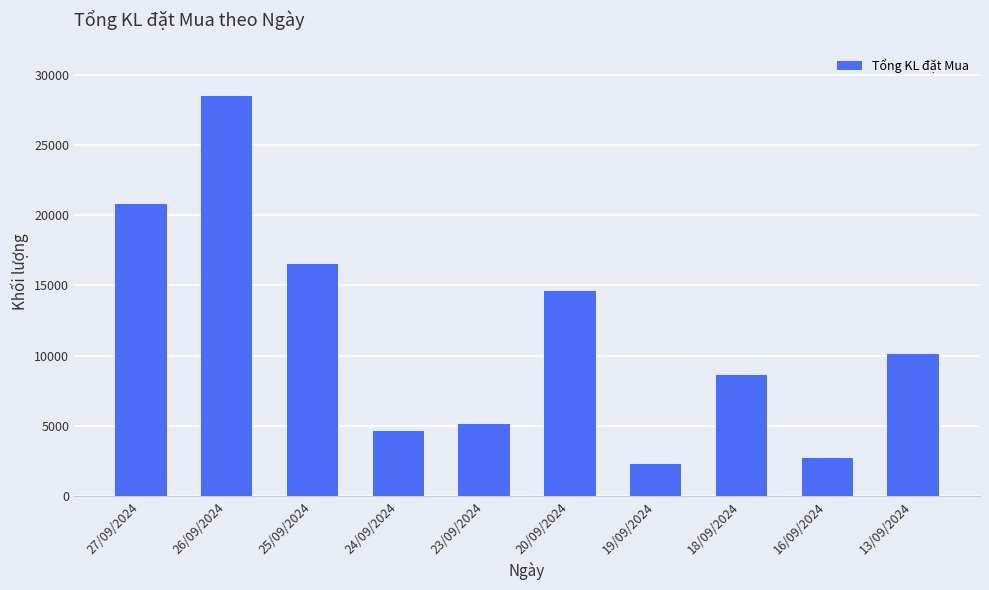

What is the sum of all values?

113800